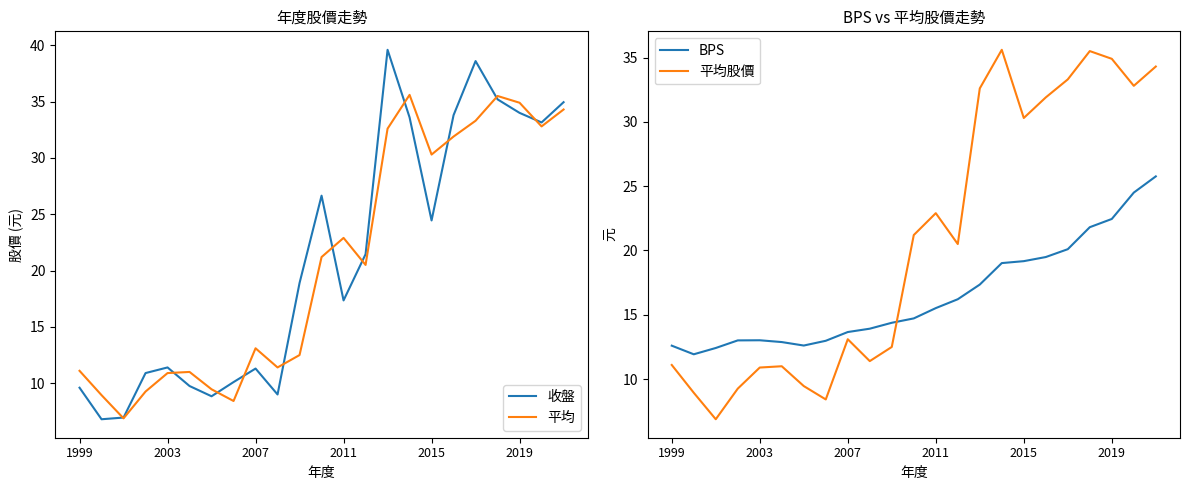

What is the average value of the 平均 series?

20.8